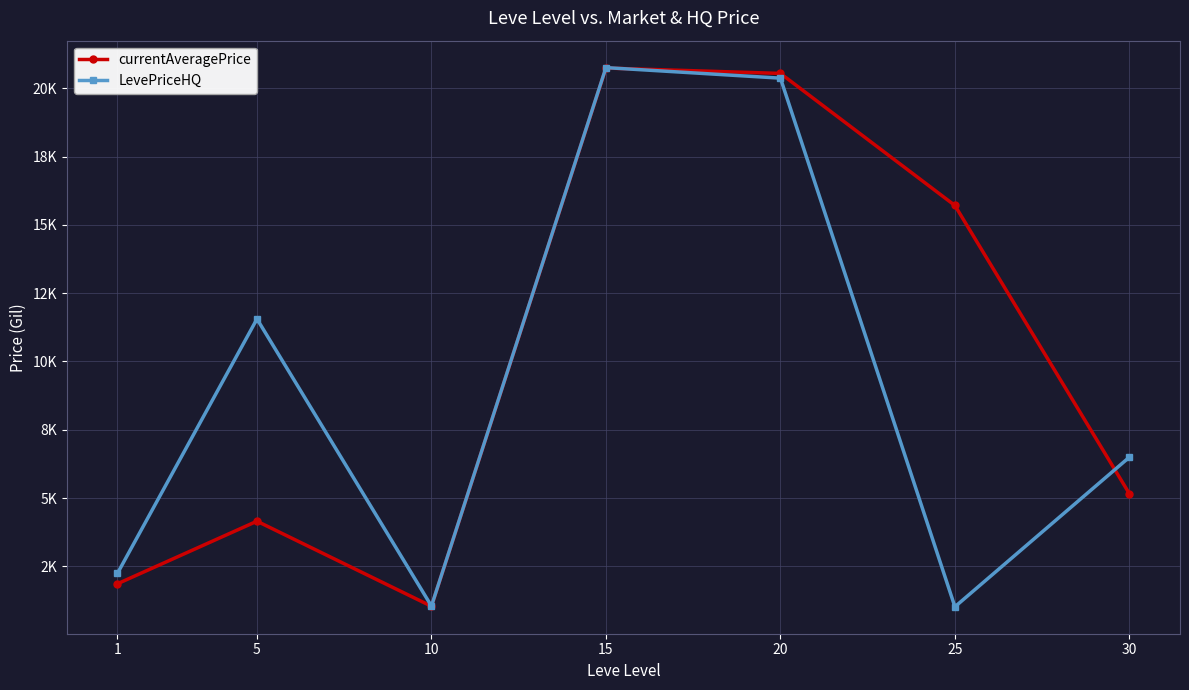

List the series in order of their overall mean, lowest first.

LevePriceHQ, currentAveragePrice